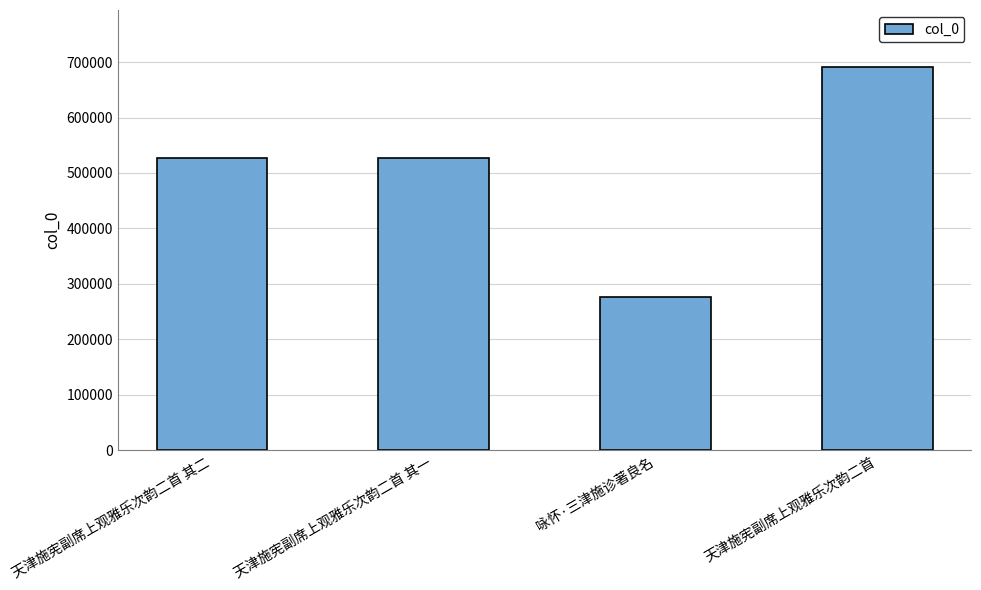

The chart shows a value of 526593 at 天津施宪副席上观雅乐次韵二首 其一. True or false?

True